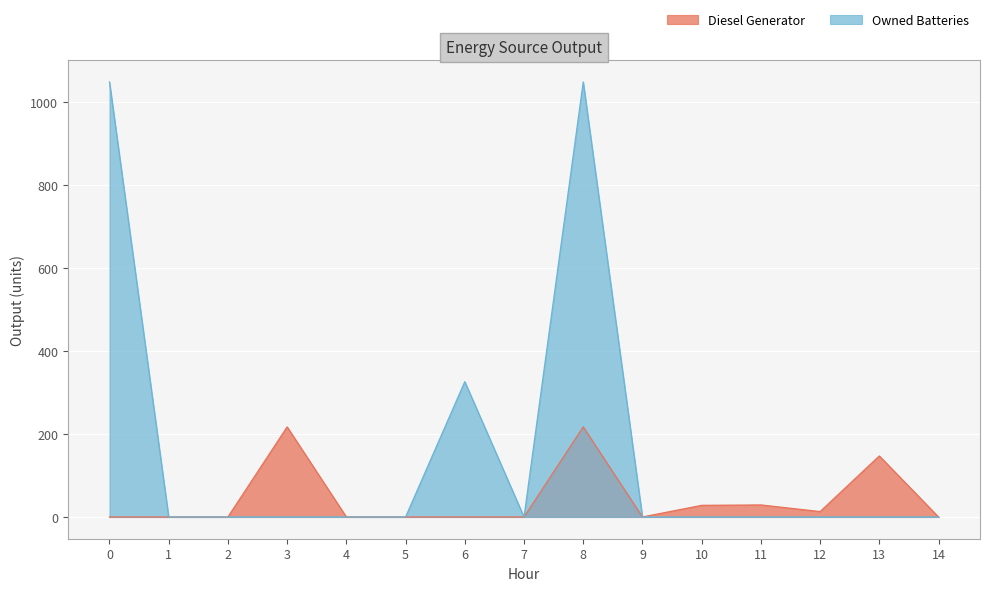

True or false: Diesel Generator has a value of 107 at 1.

False